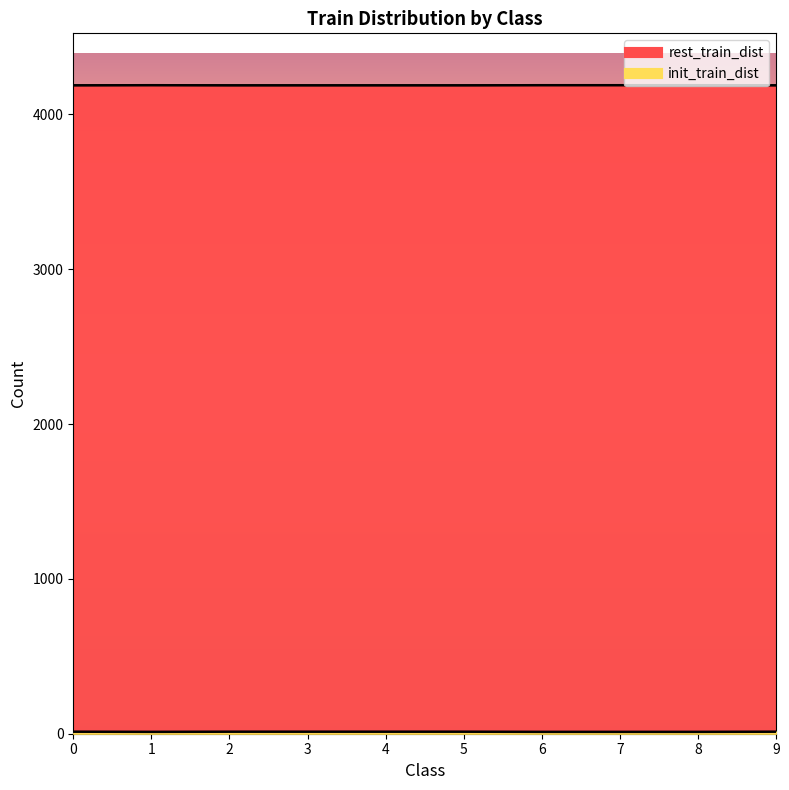

At which category does the chart reach its peak across all series?

1